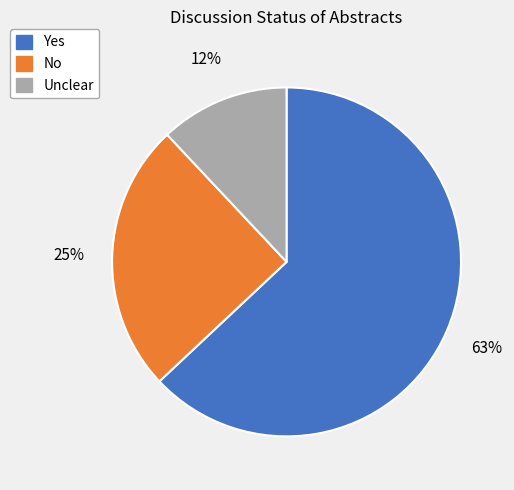

Combined, do Unclear and No account for over 50%?

No